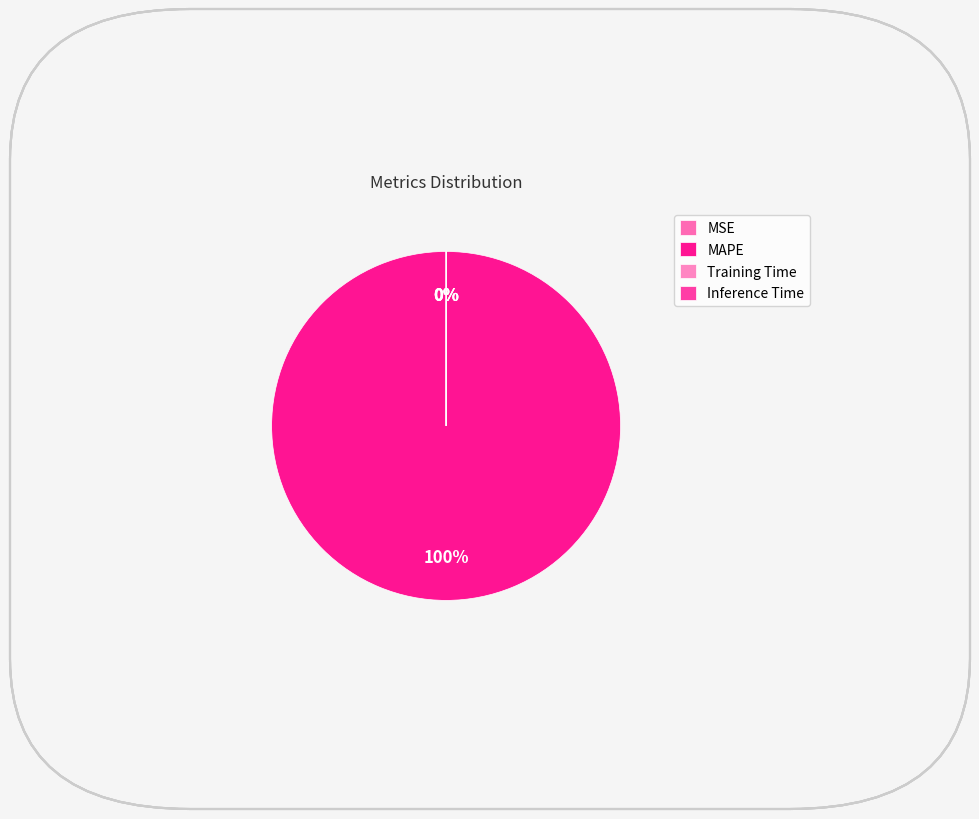

Is there any slice that represents more than half of the pie?

Yes